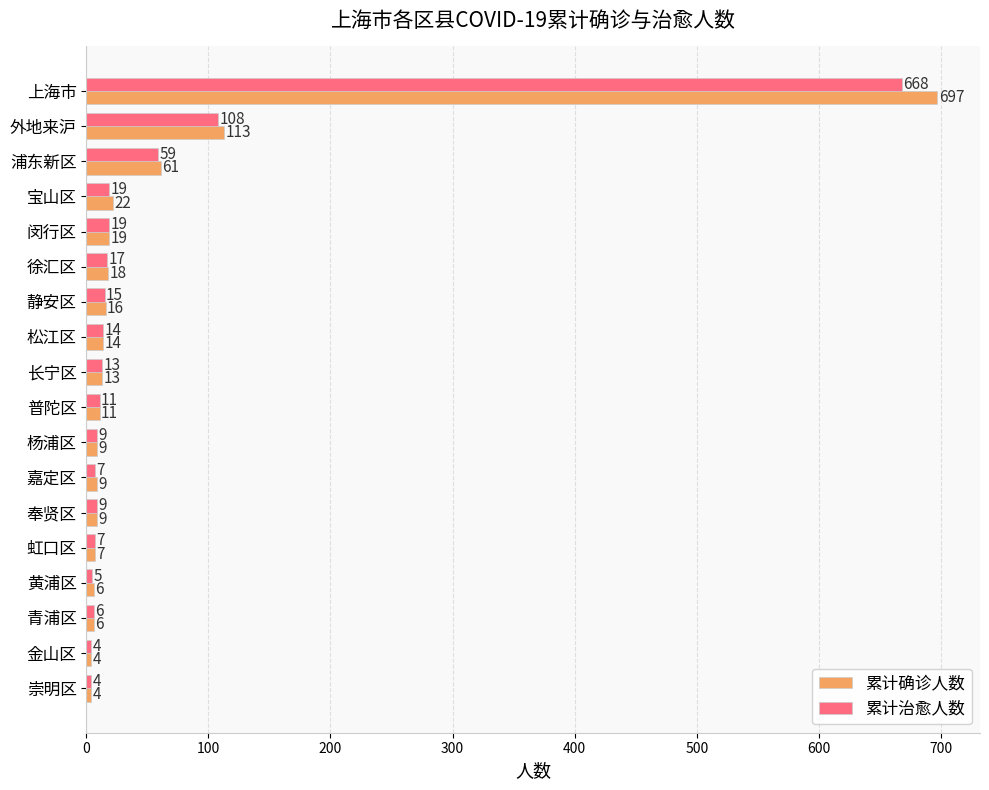

What is the difference between the maximum and minimum values in the 累计确诊人数 series?

693